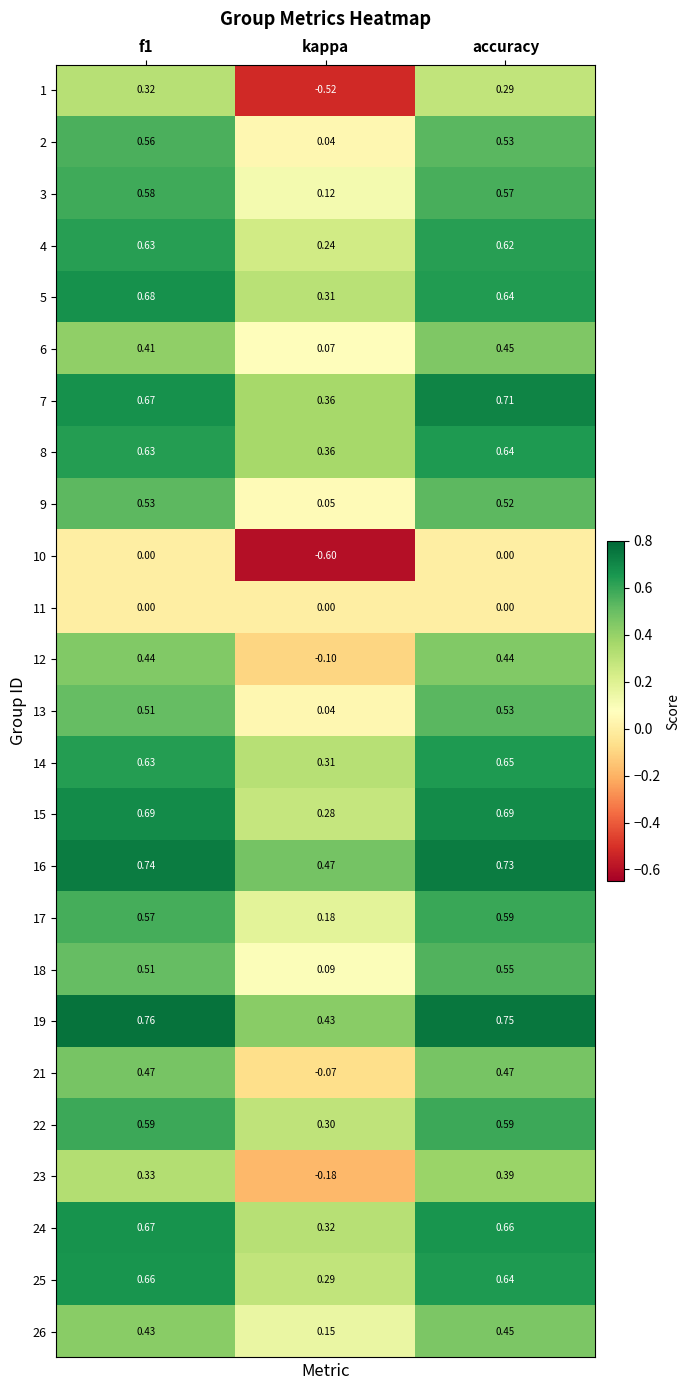

At which label is 7 closest to 0?

kappa